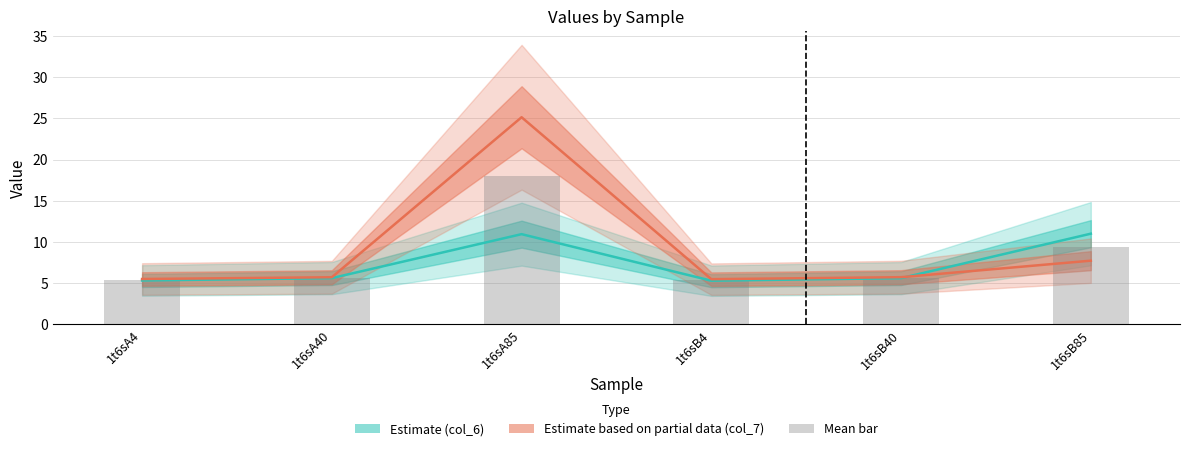

Which category has the lowest value in the col_6 series?

1t6sB4